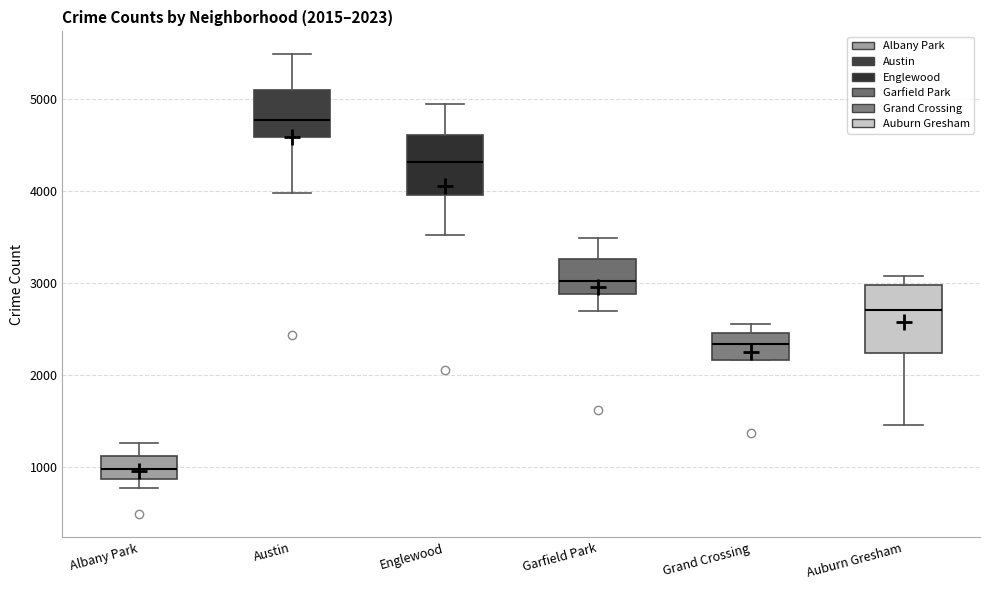

Which box has the highest median line?

Austin